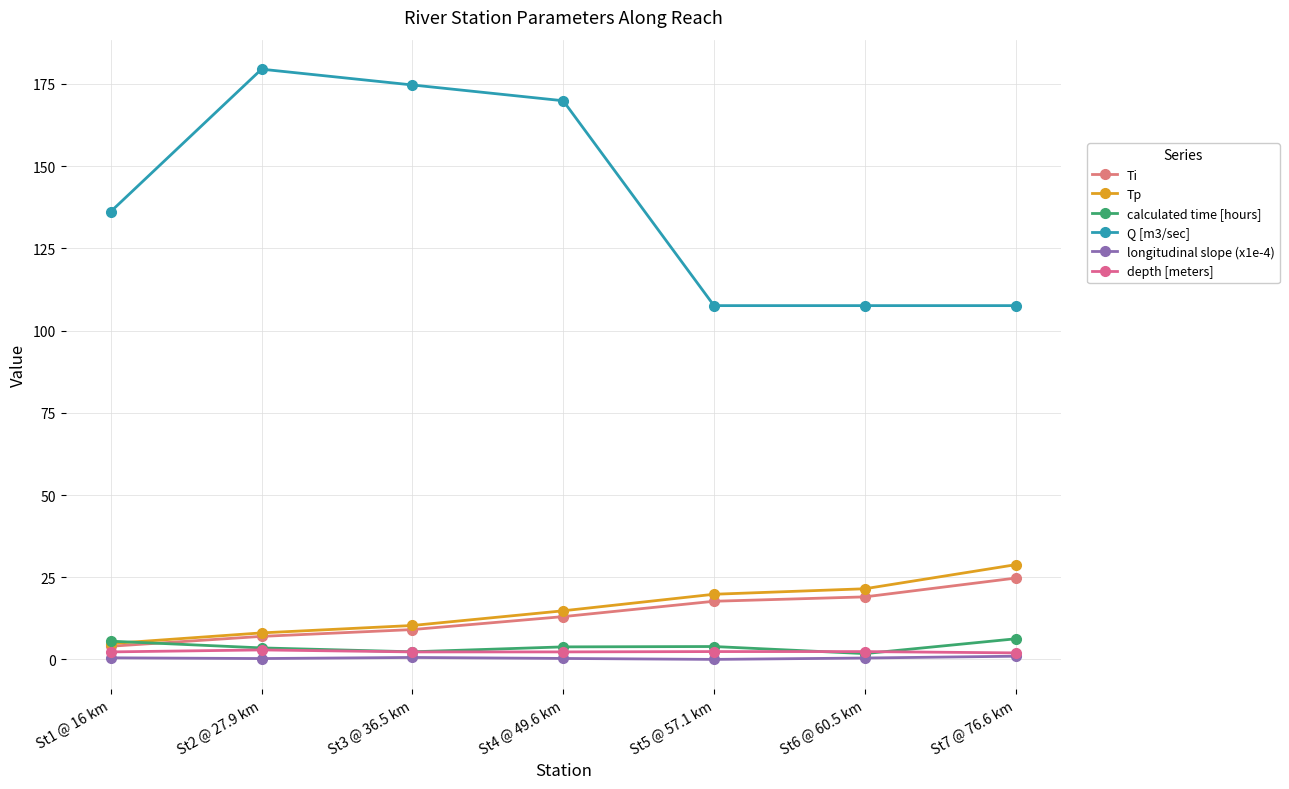

At which category does depth [meters] reach its first local peak?

St2 @ 27.9 km